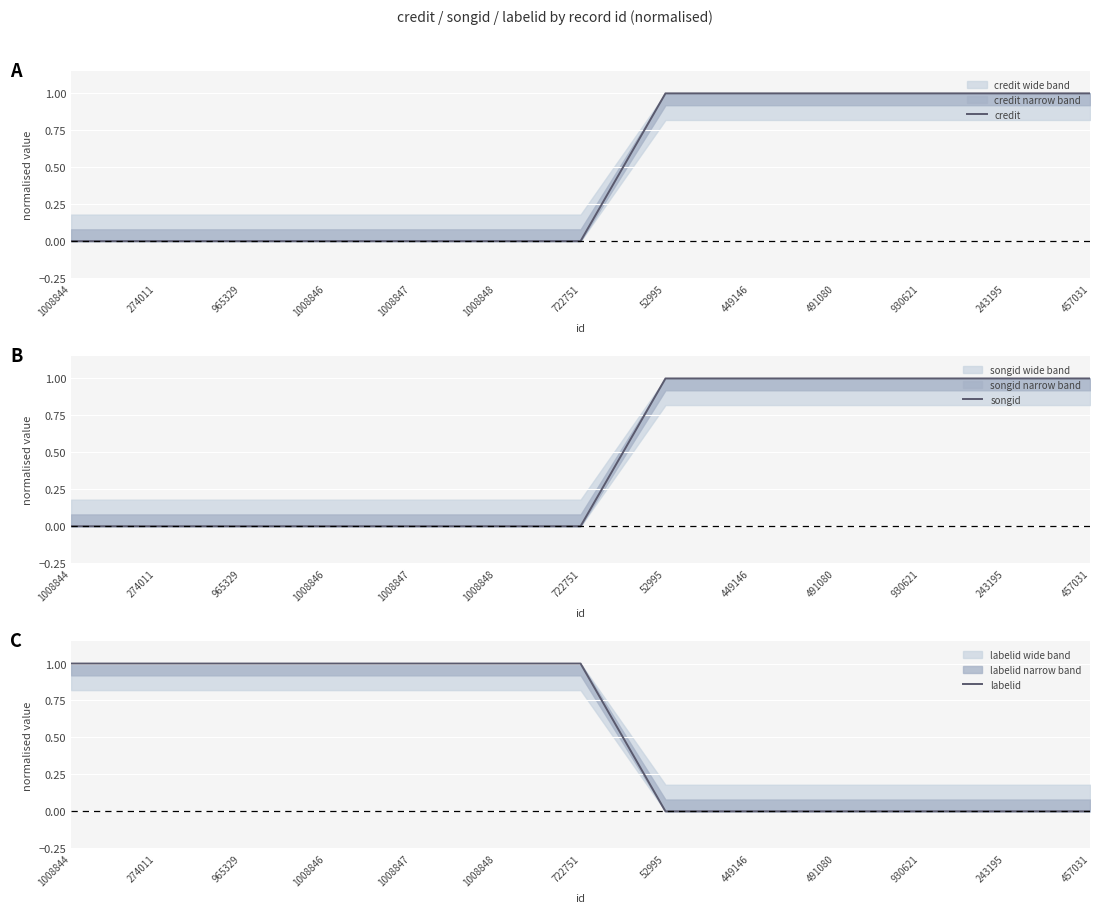

What is the value of the credit point at the 12th from the left?

1